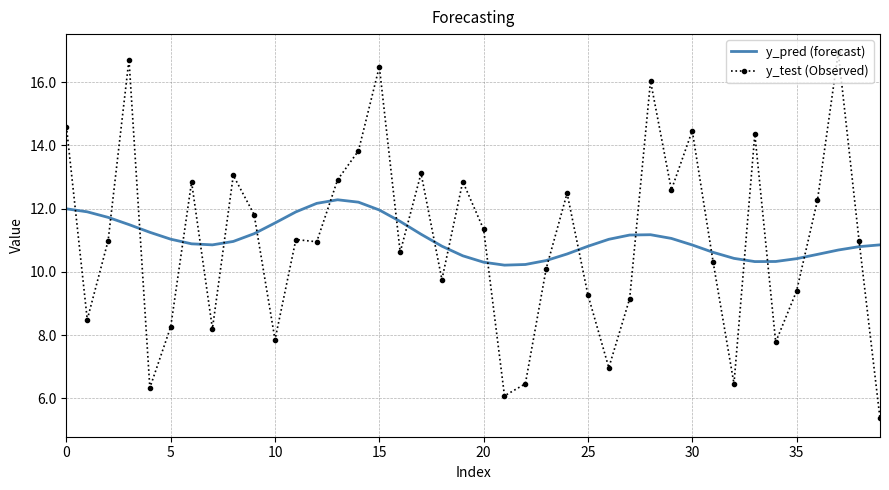

Rank the series by their maximum value, from highest to lowest.

y_test (Observed), y_pred (forecast)